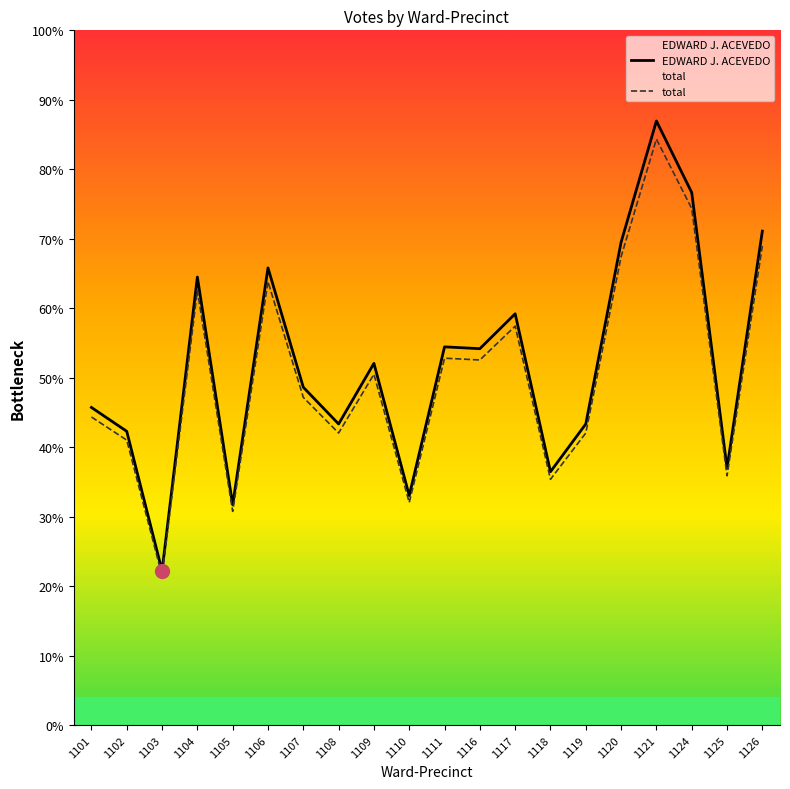

Rank the series by their average value, from lowest to highest.

total, EDWARD J. ACEVEDO